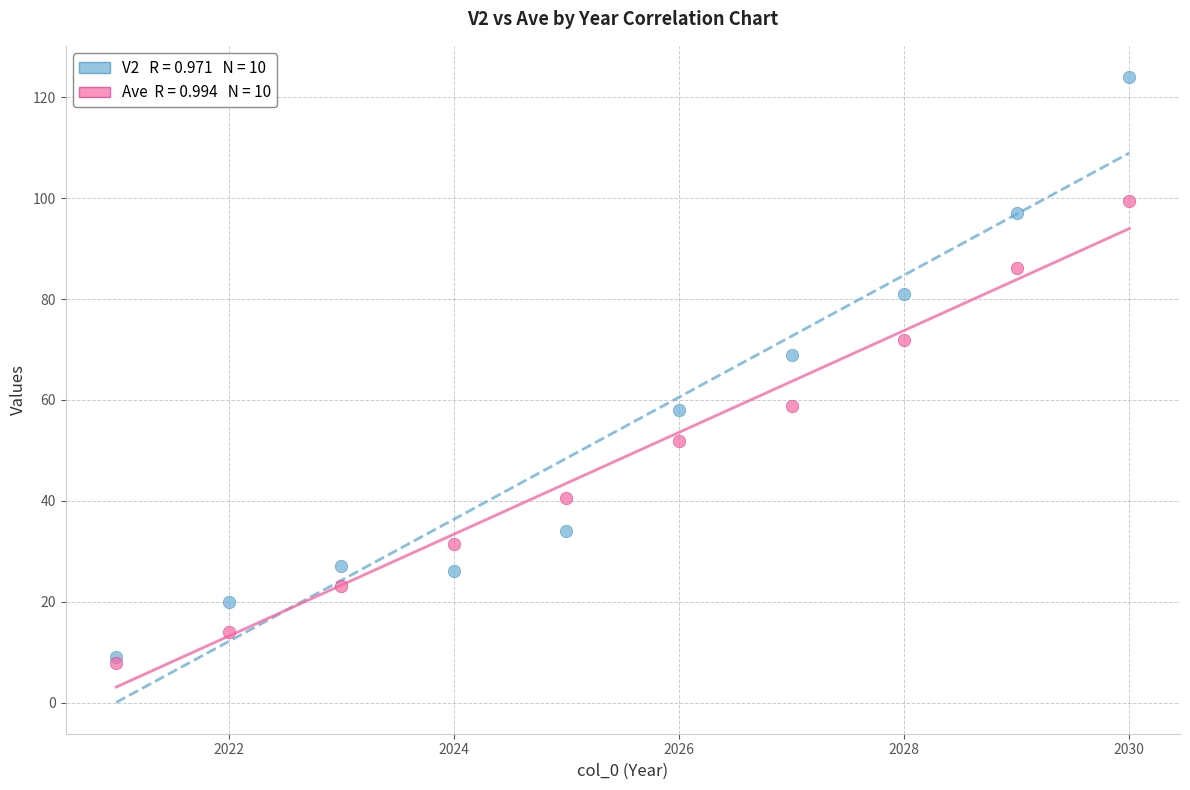

Across all series, what Y value is closest to 65?

69.0